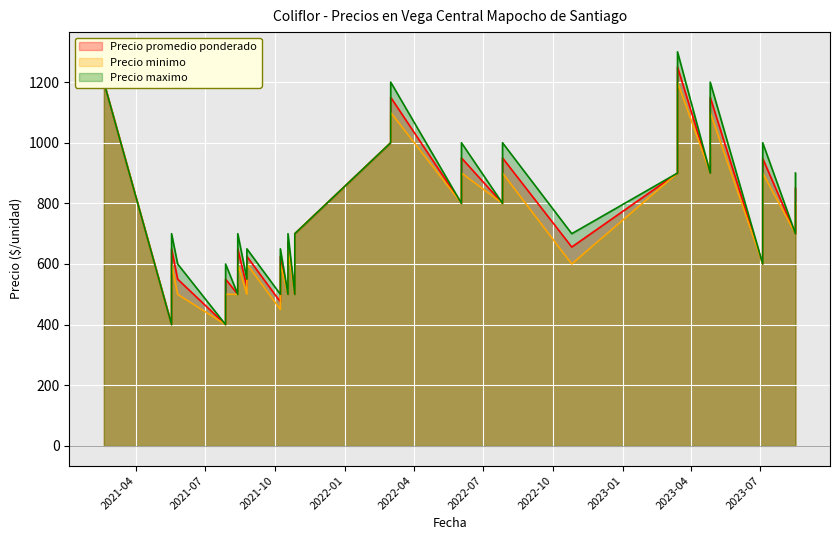

What is the spread (max minus min) of values at 2022-10-26?

100